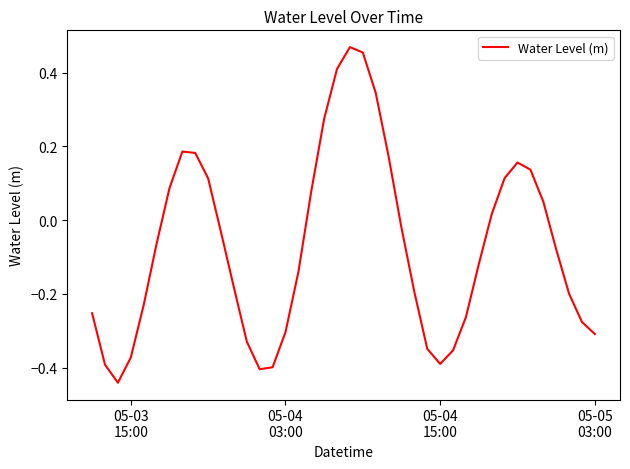

How many values are below 0?

24